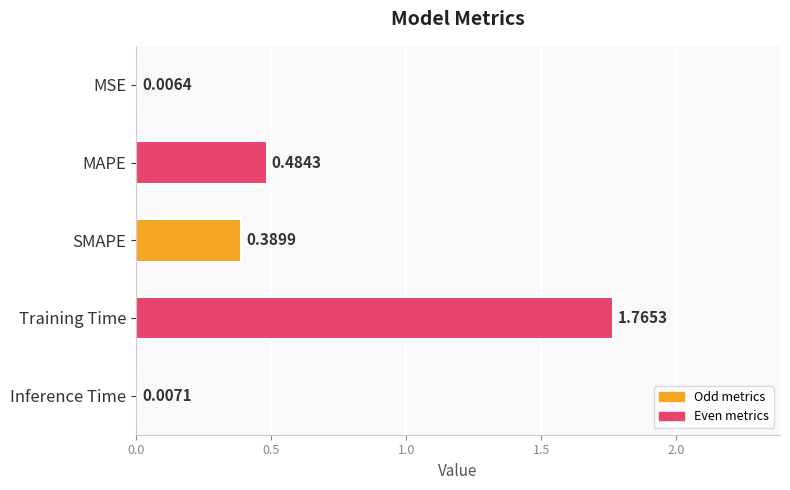

Where is the data nearest to the value 0?

MSE